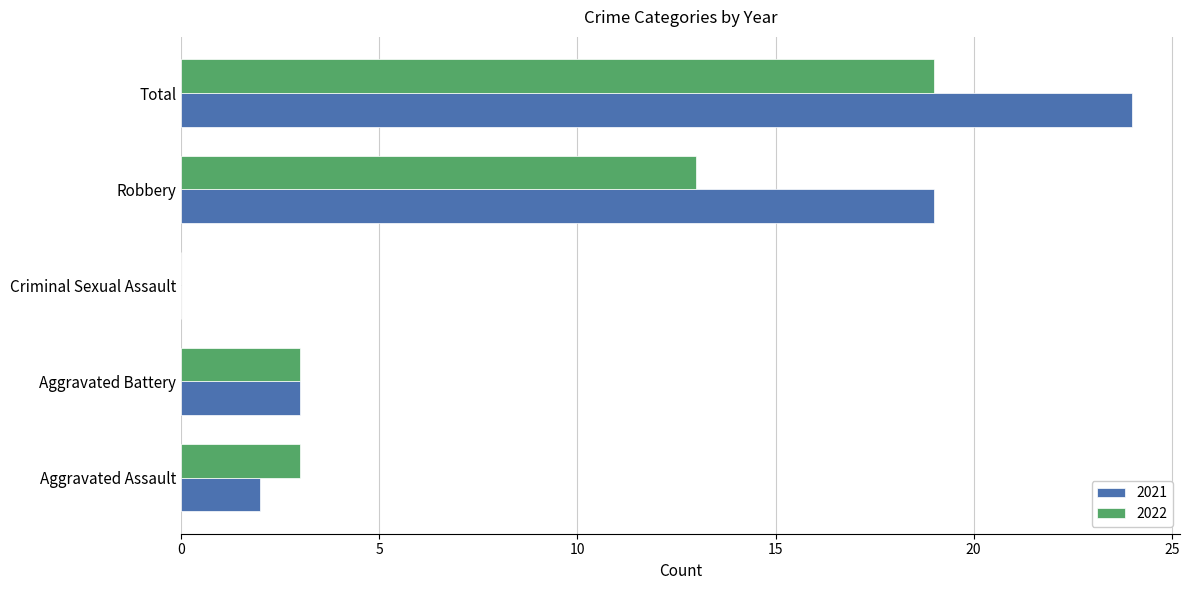

Which series has the largest total across all categories?

2021